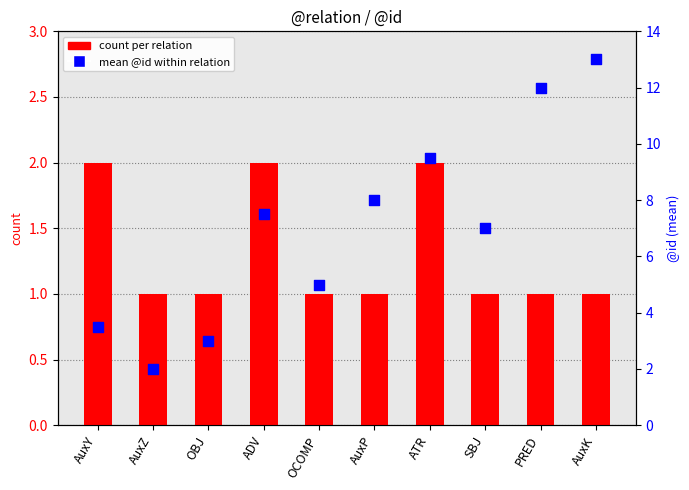

Which series has the largest Y range (max minus min)?

mean @id within relation